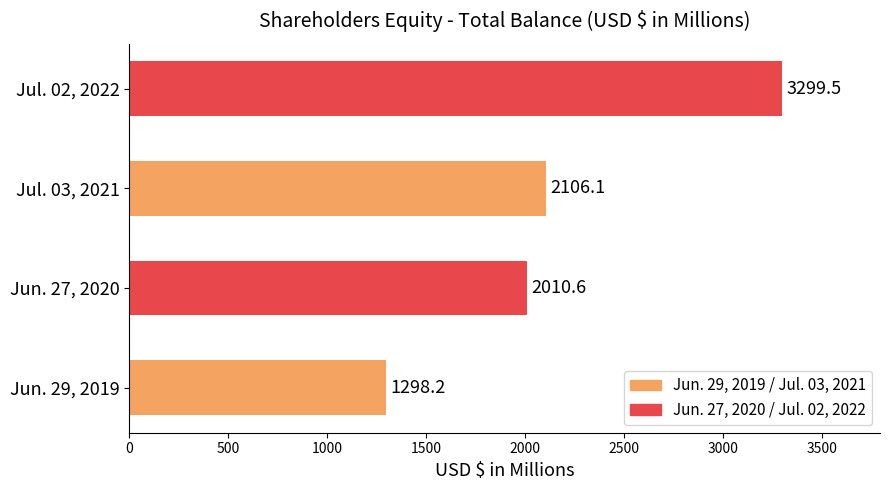

What is the difference between the maximum and minimum values?

2001.3